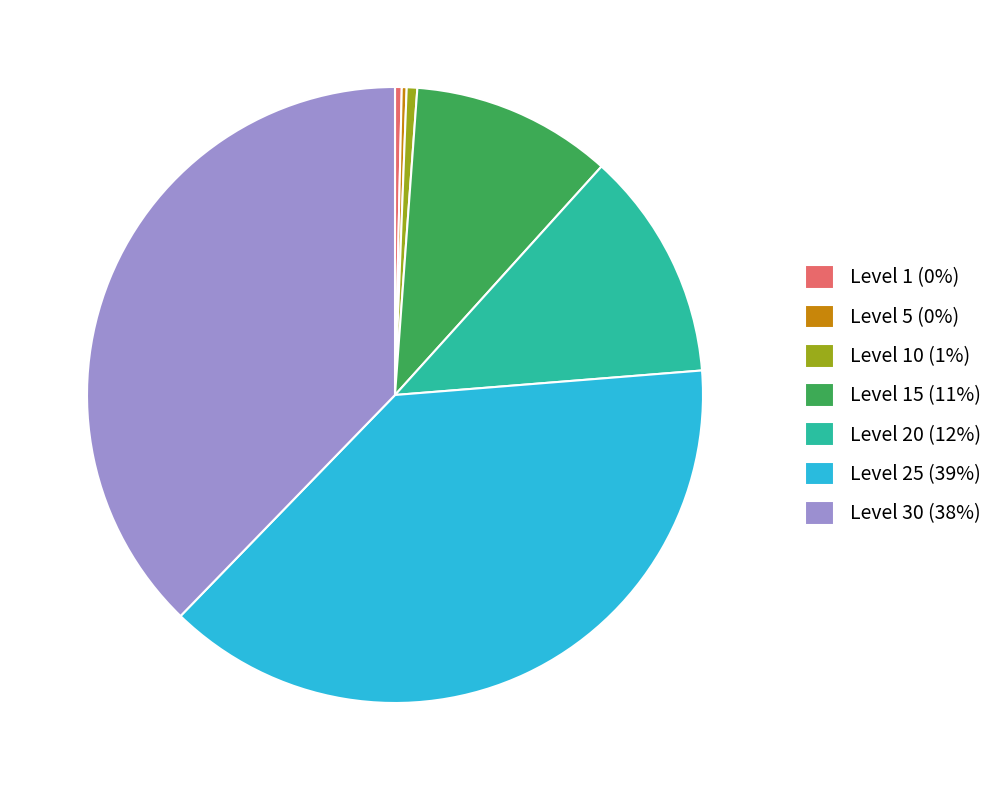

Is it true that Level 15 (11%) is 5% of the pie?

False